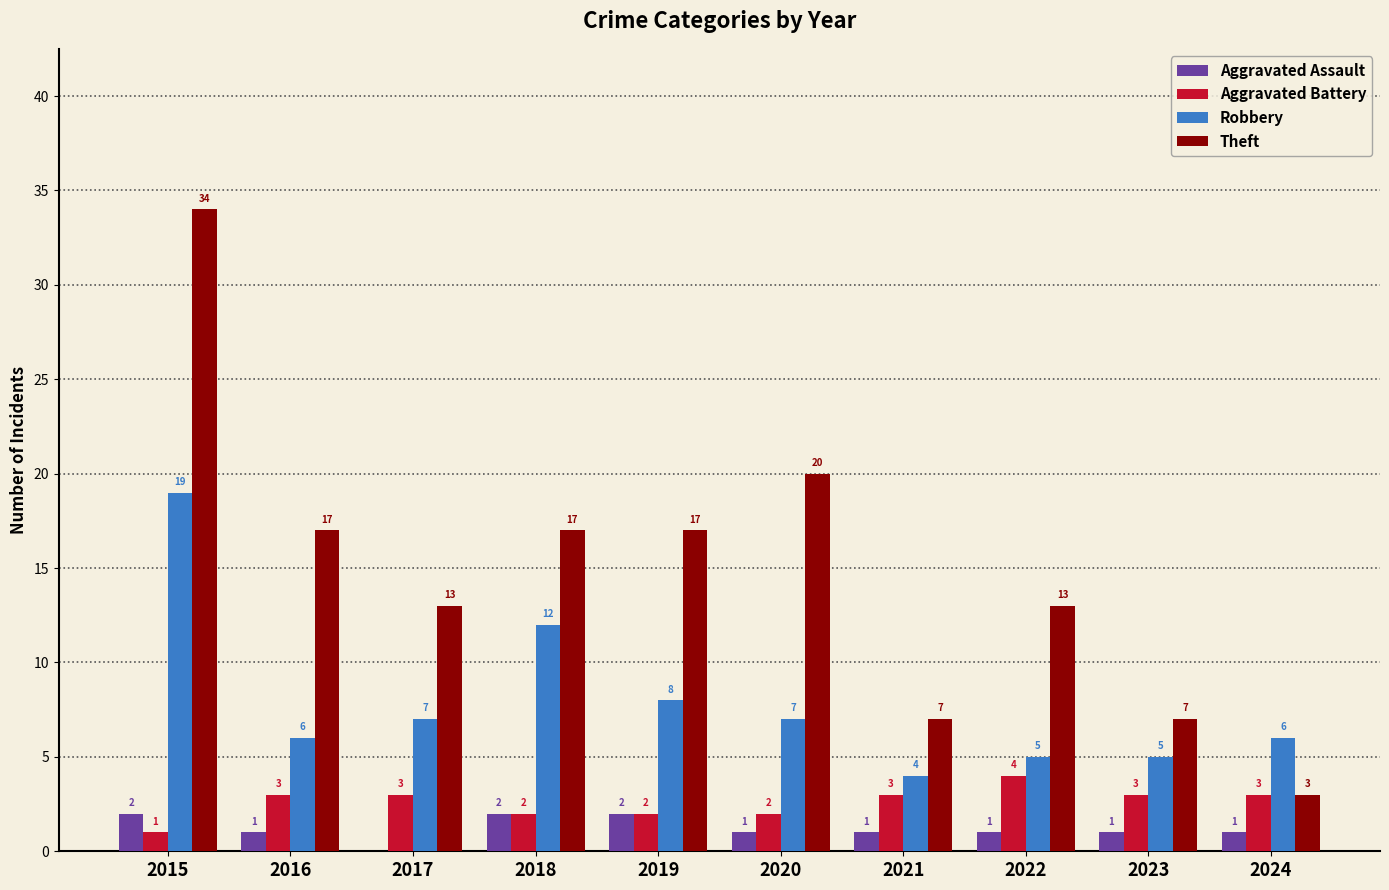

Reading left to right, what are all the values shown in this chart?

Aggravated Assault: 2015=2	2016=1	2017=0	2018=2	2019=2	2020=1	2021=1	2022=1	2023=1	2024=1
Aggravated Battery: 2015=1	2016=3	2017=3	2018=2	2019=2	2020=2	2021=3	2022=4	2023=3	2024=3
Robbery: 2015=19	2016=6	2017=7	2018=12	2019=8	2020=7	2021=4	2022=5	2023=5	2024=6
Theft: 2015=34	2016=17	2017=13	2018=17	2019=17	2020=20	2021=7	2022=13	2023=7	2024=3